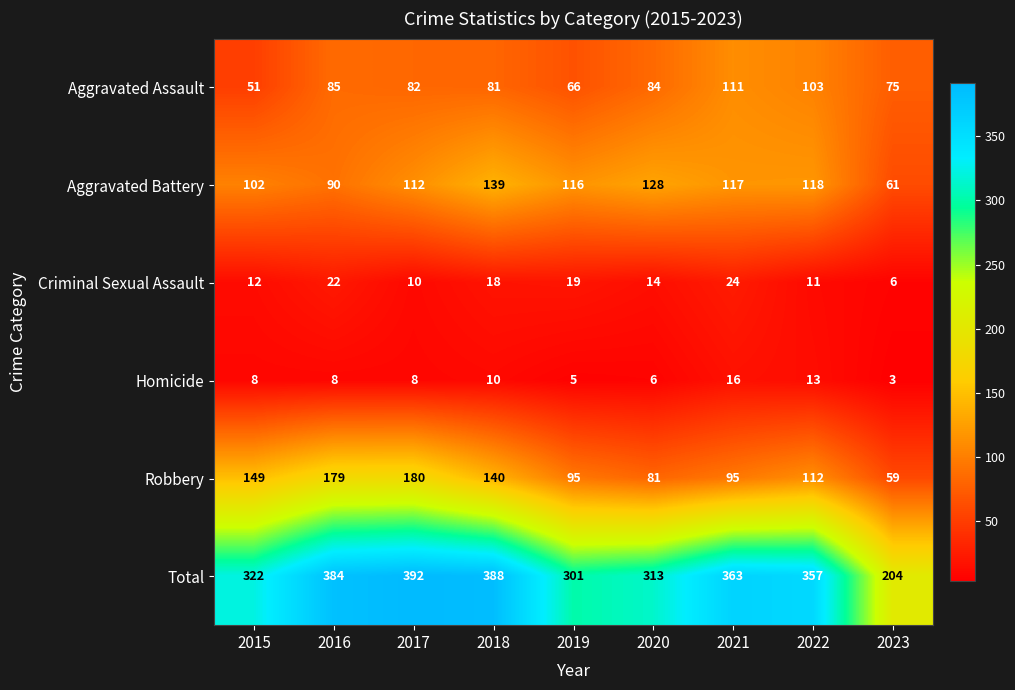

What is the smallest value displayed?

3